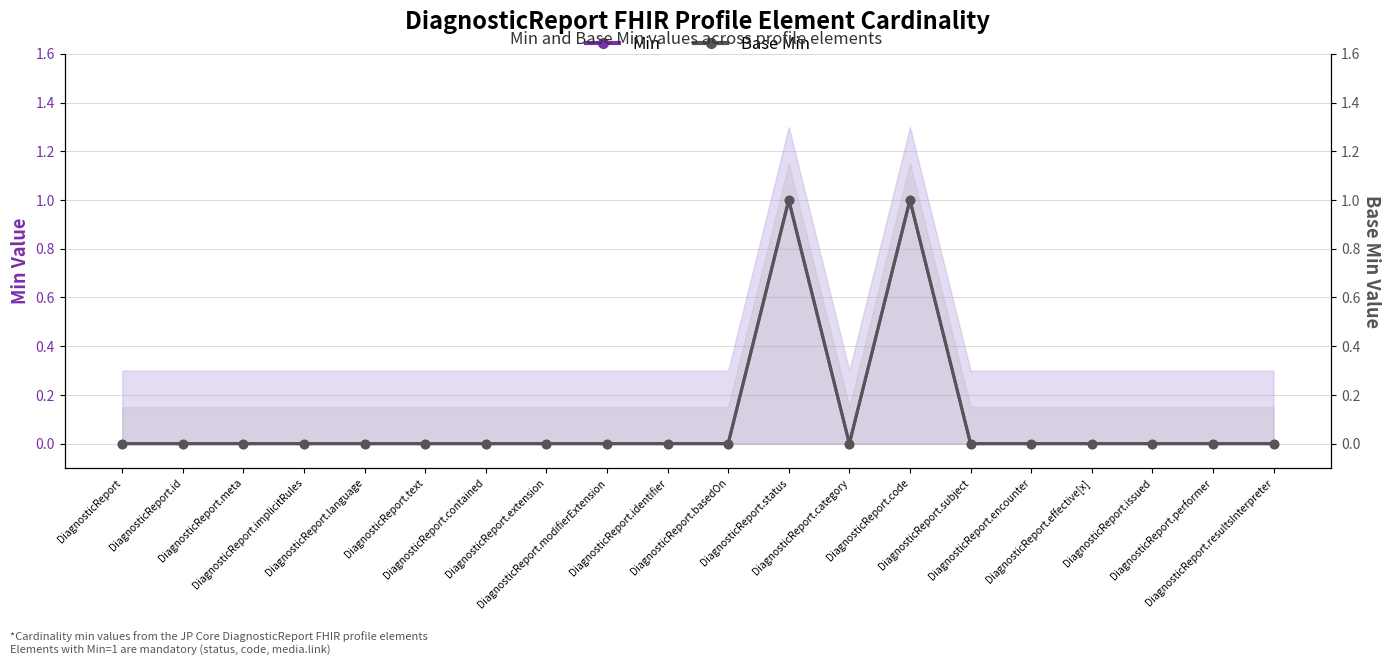

In Base Min, how many points are higher than both neighbors (excluding endpoints)?

2